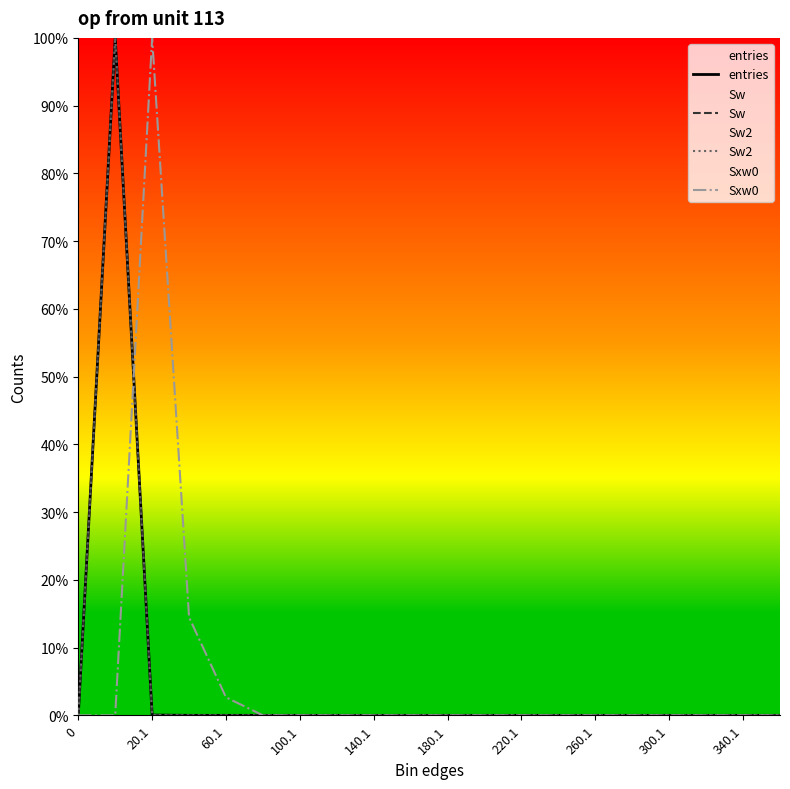

What is the difference between the second highest and second lowest values in the Sxw0 series?

14.5